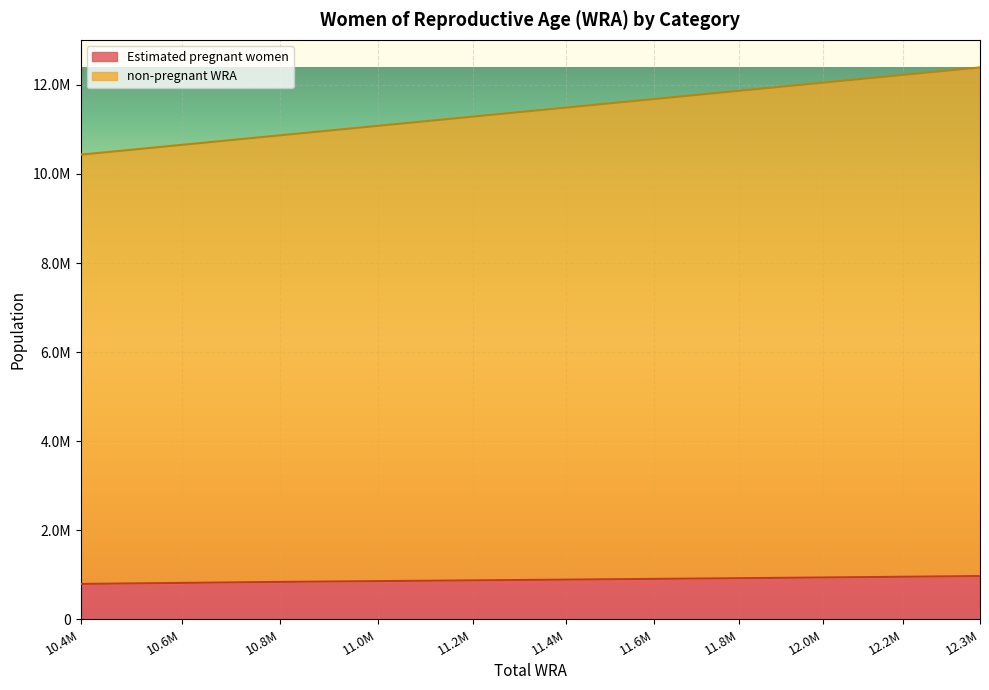

True or false: non-pregnant WRA has a value of 11492000.0 at 11.4M.

True